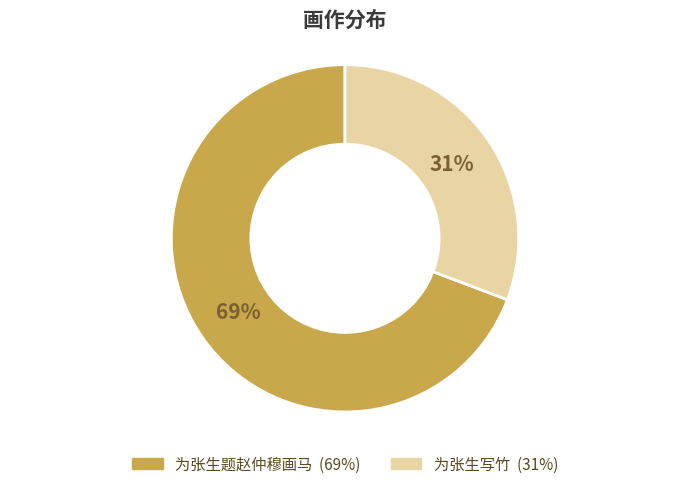

To the nearest percent, what is the difference between the largest and smallest slice percentages?

38%